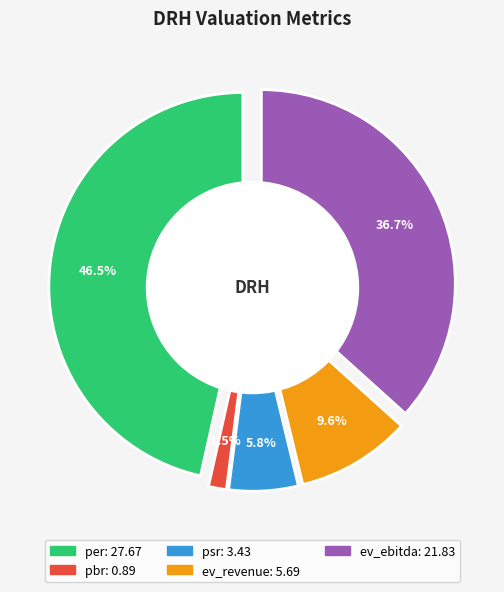

Which has a higher value, per or ev_ebitda?

per